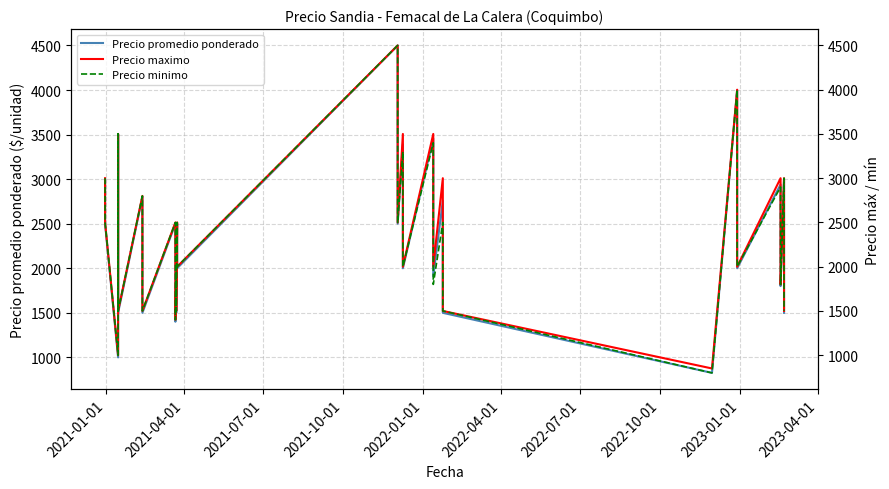

What are all the series names shown in the legend?

Precio promedio ponderado, Precio maximo, Precio minimo